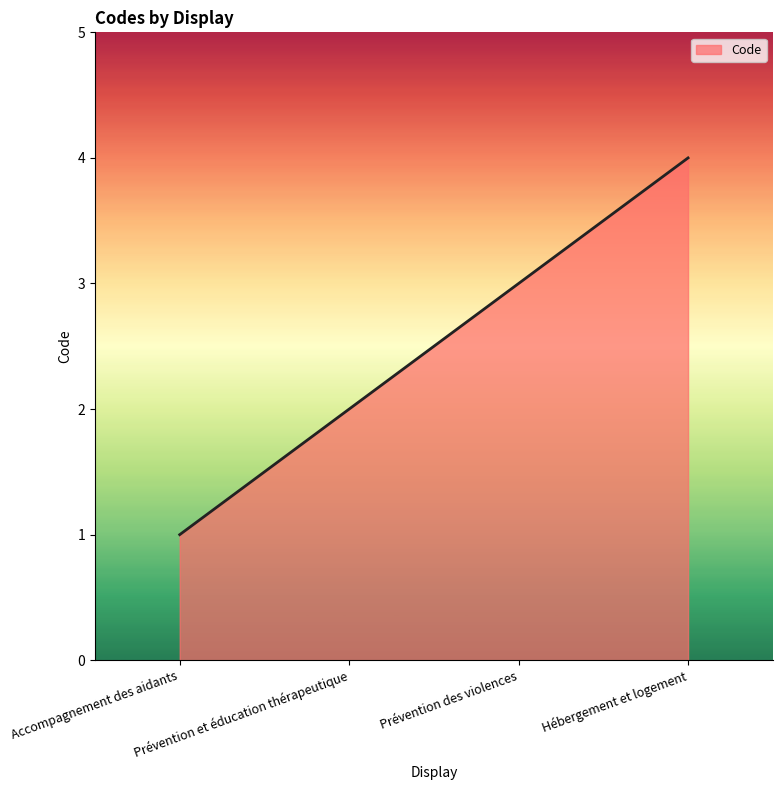

True or false: the data has more than 1 interior local peaks.

False